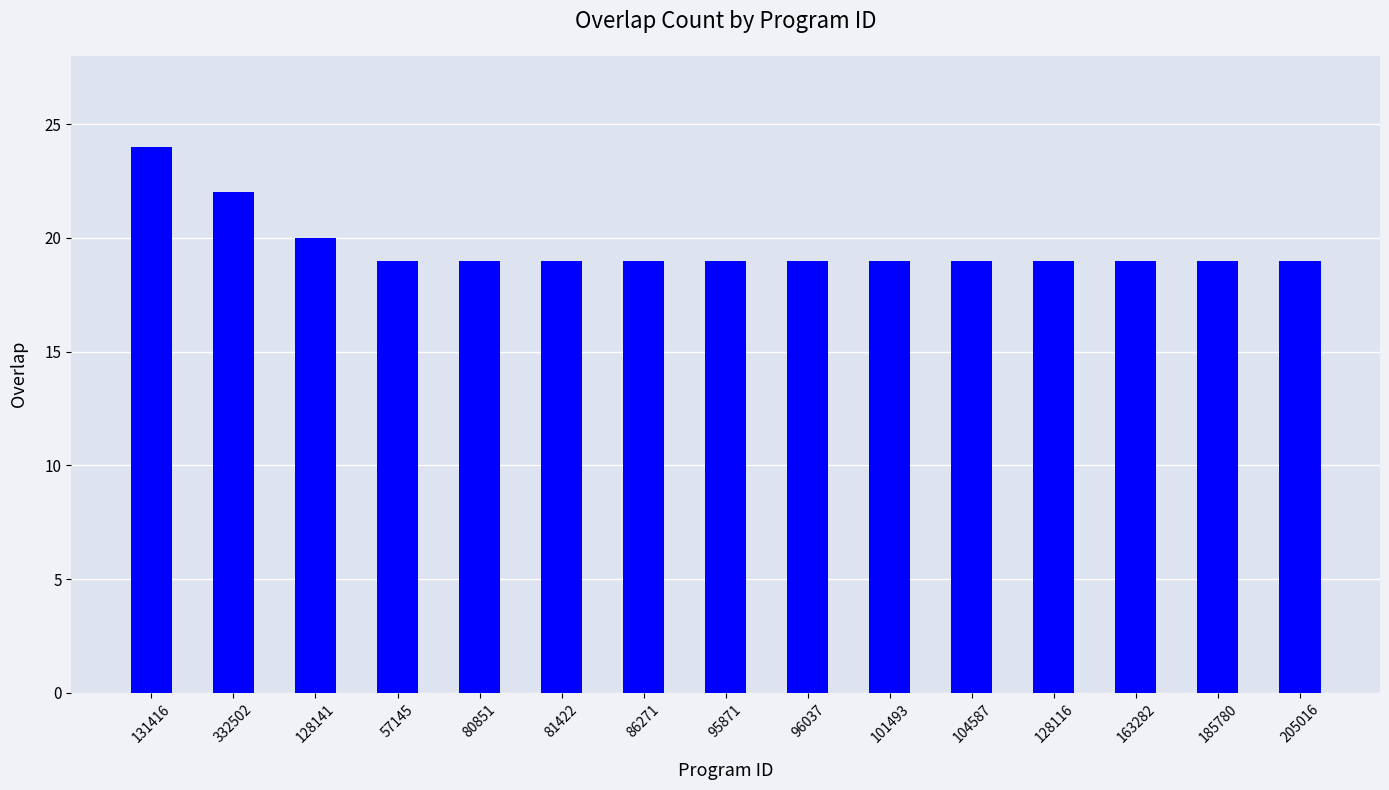

What is the difference between the maximum and minimum values?

5